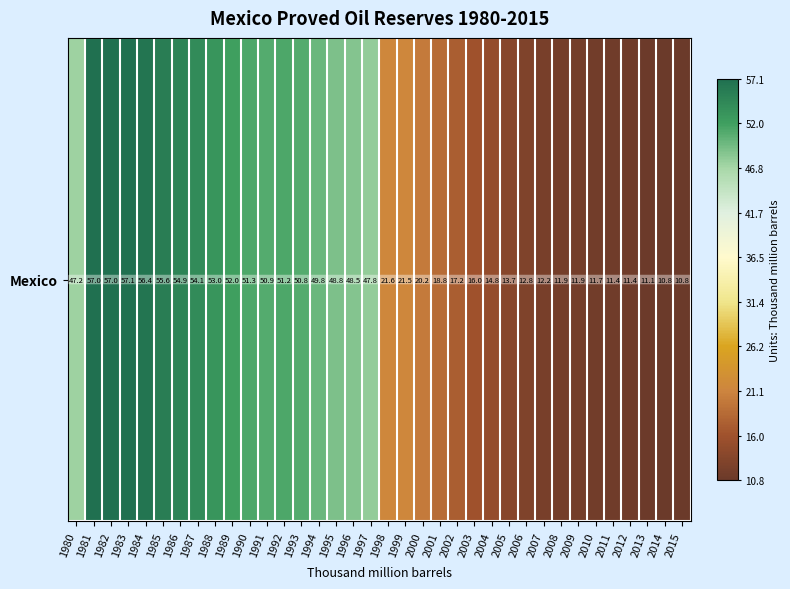

At which label does the data first exceed 47?

1980